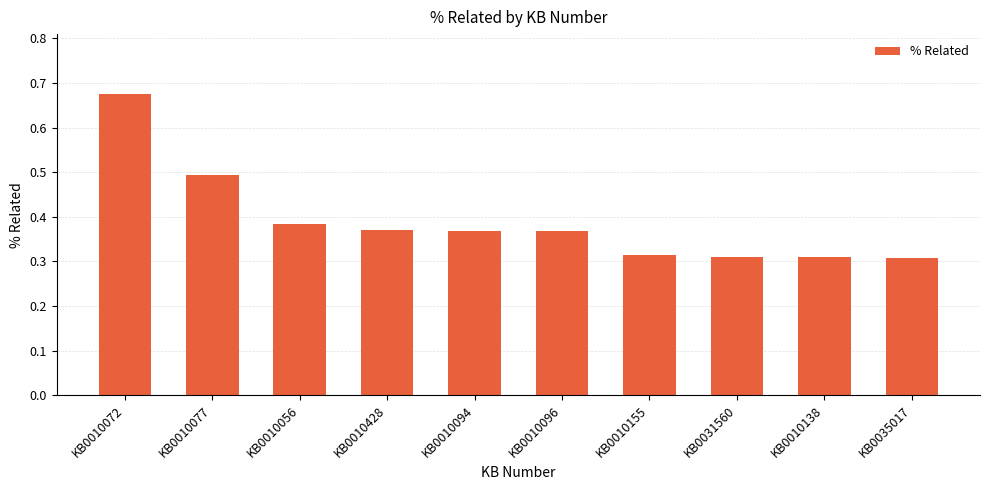

How many bars are there in total?

10